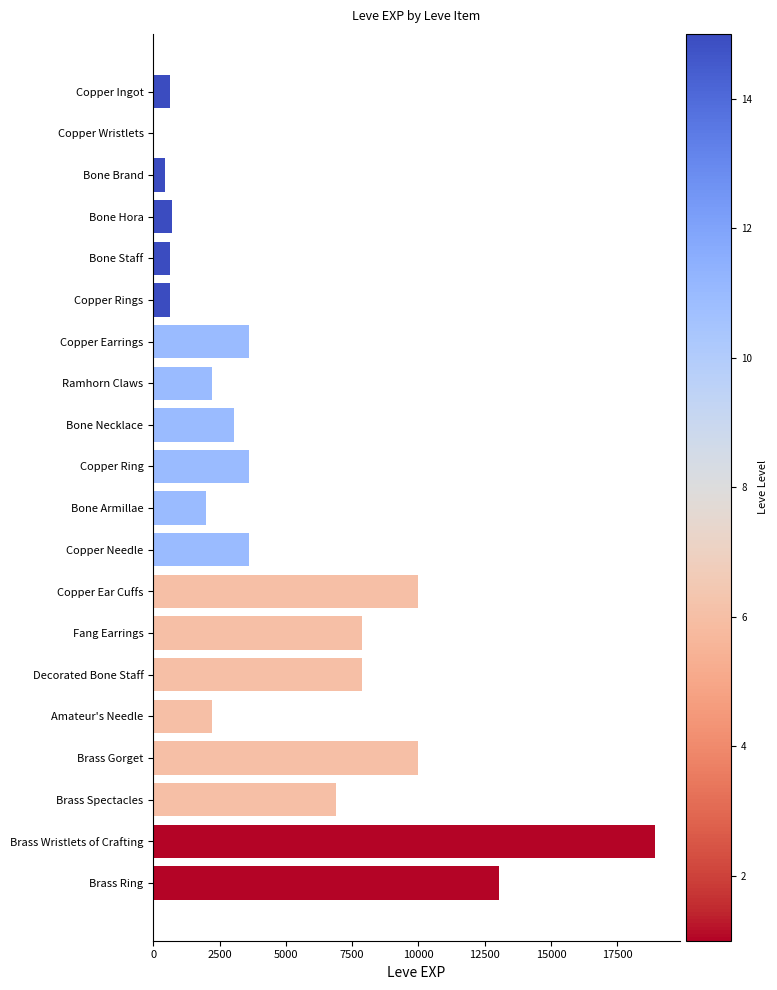

Which label corresponds to the largest value in the chart?

Brass Wristlets of Crafting